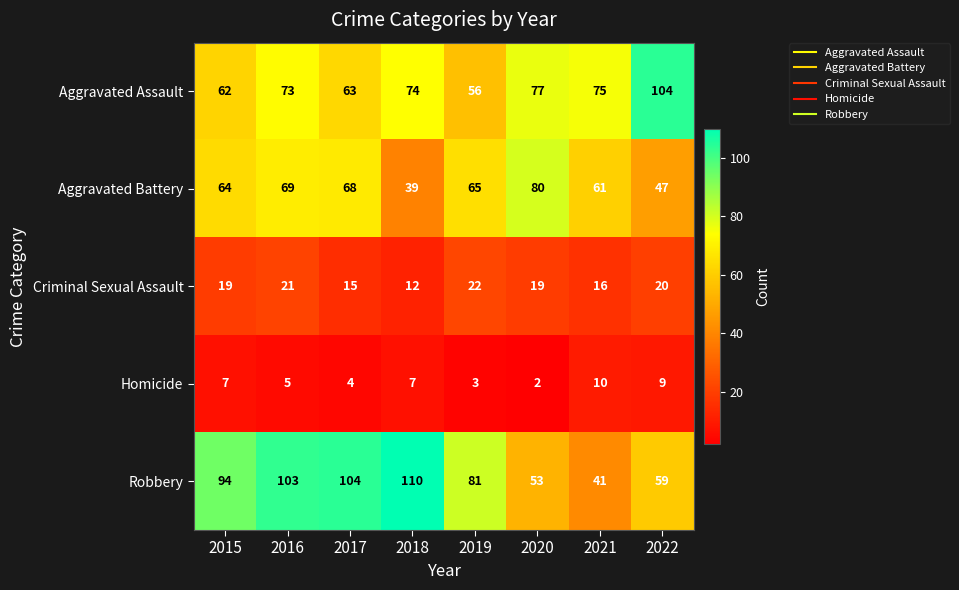

How many values in the Robbery series are below 94?

4